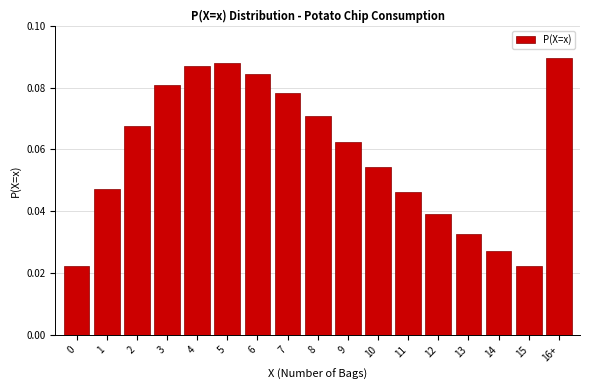

What is the sum of all values?

1.0